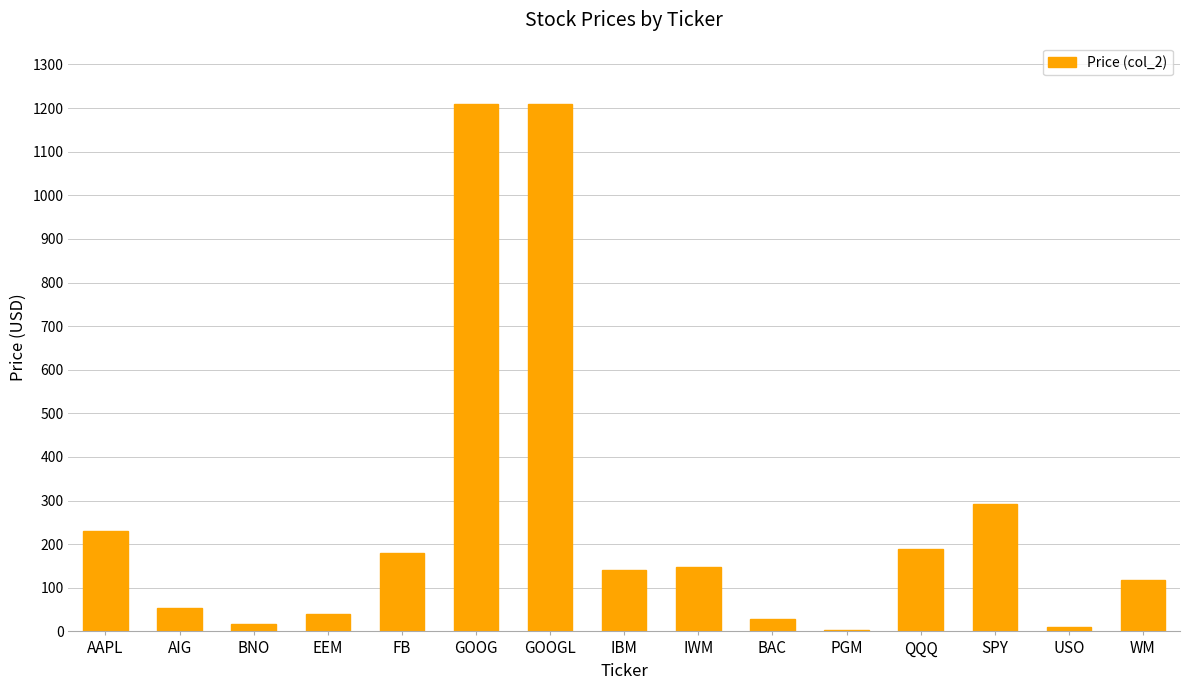

What is the greatest value displayed?

1209.5